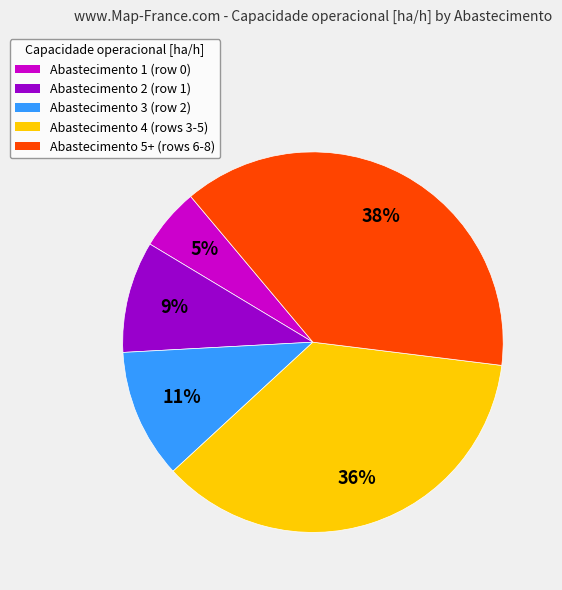

To the nearest percent, what is the difference between the largest and smallest slice percentages?

33%